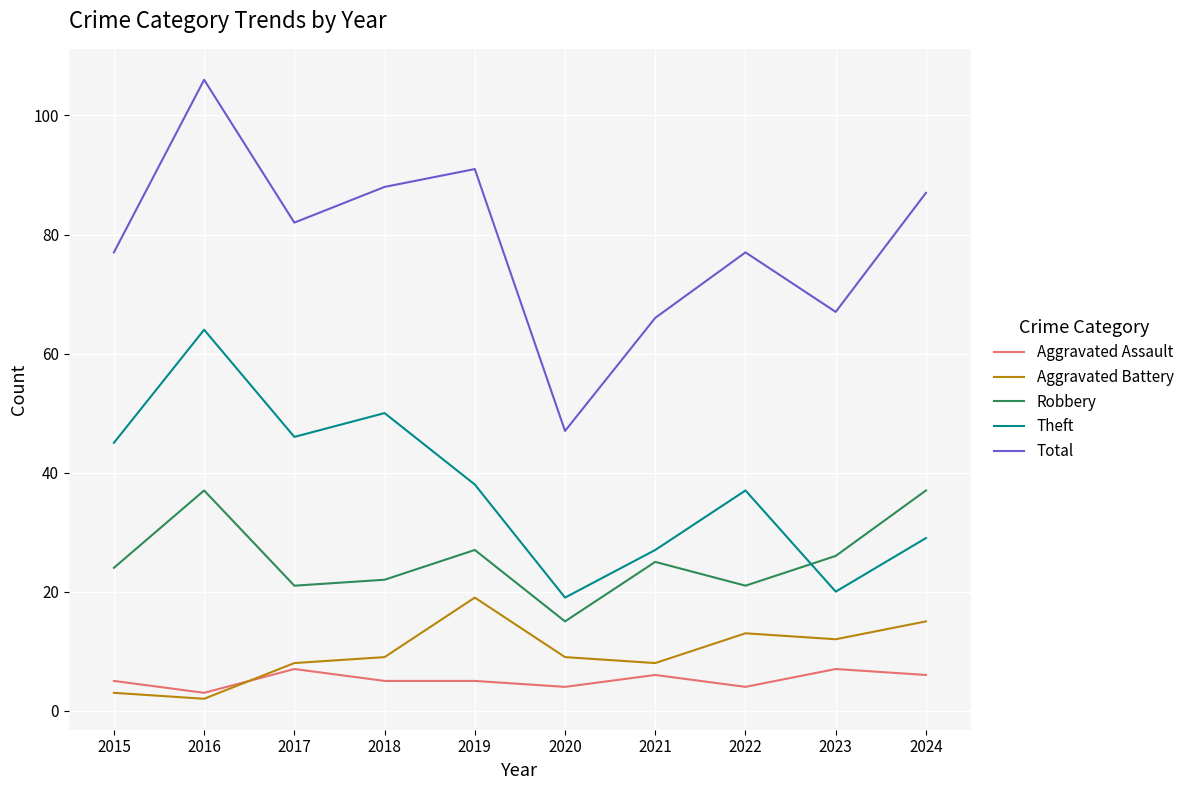

True or false: Aggravated Battery and Robbery cross at least once.

False